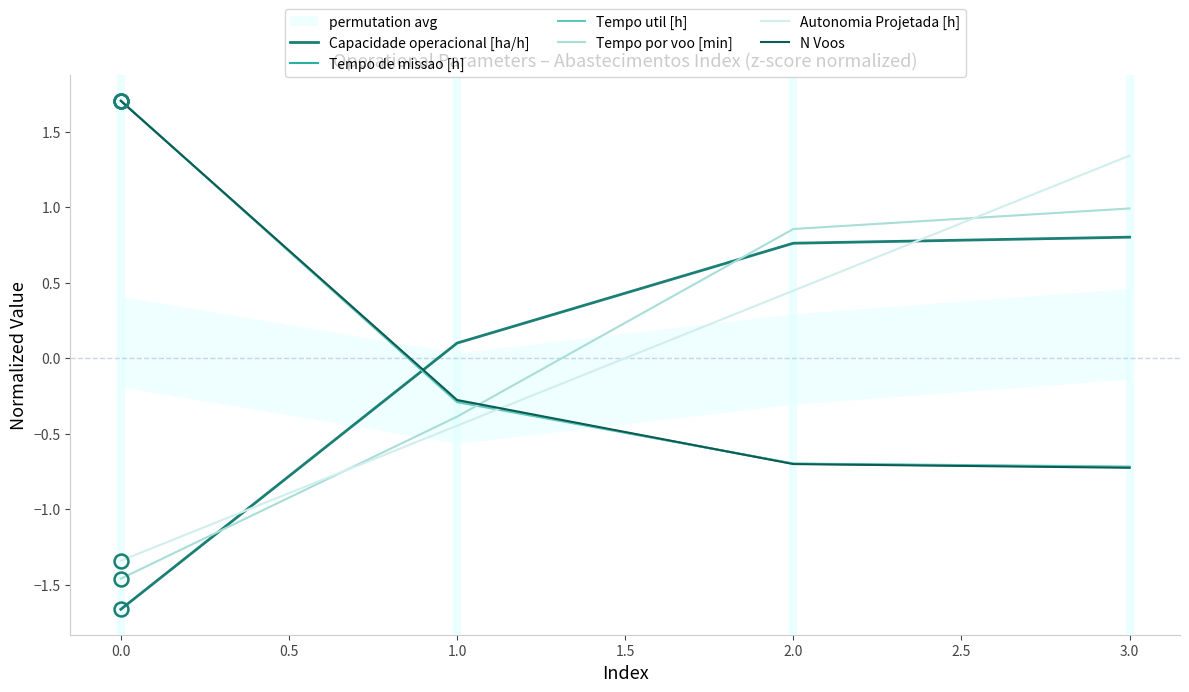

The value of Autonomia Projetada [h] at 2.0 is 0.2. True or false?

False